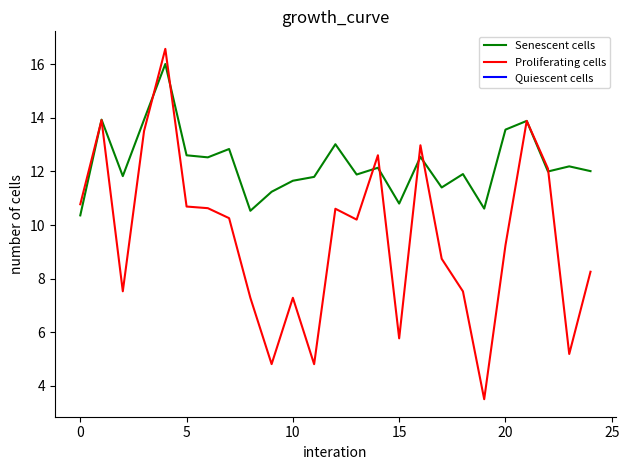

How many values in the Proliferating cells series are below 10?

12